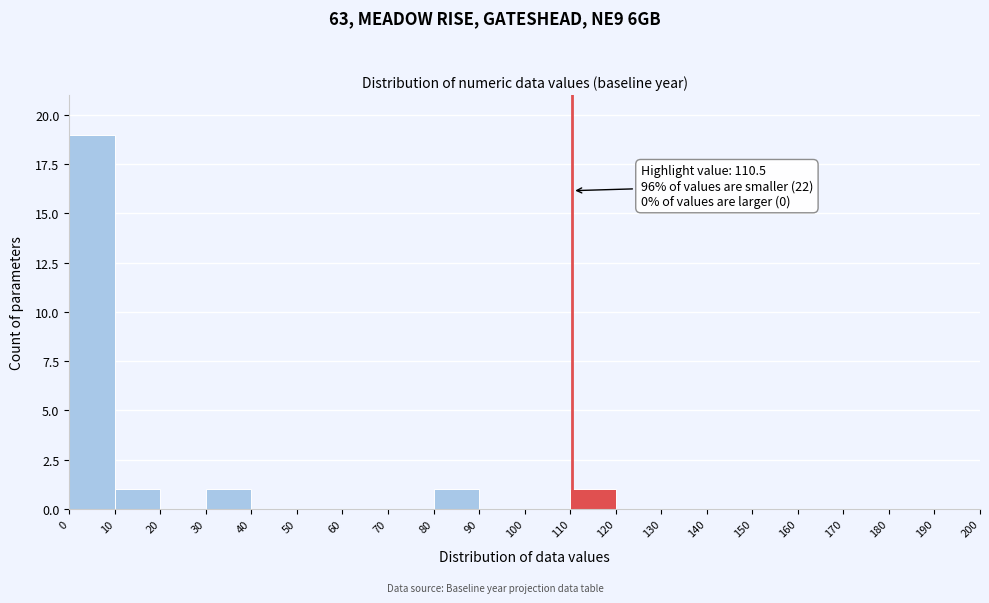

Which range on the x-axis has the tallest bar?

0 to 10